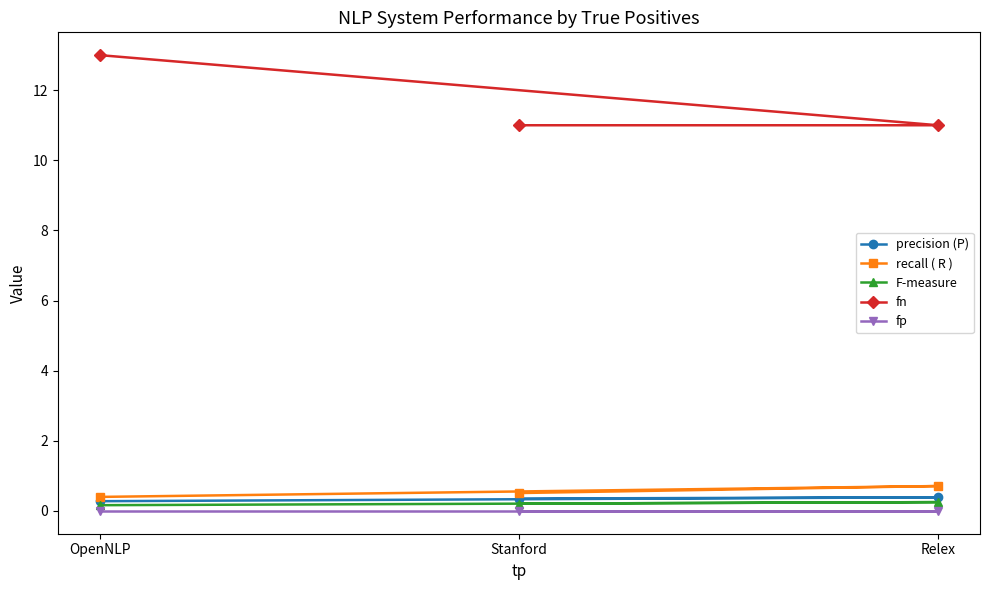

How many series are shown in this chart?

5